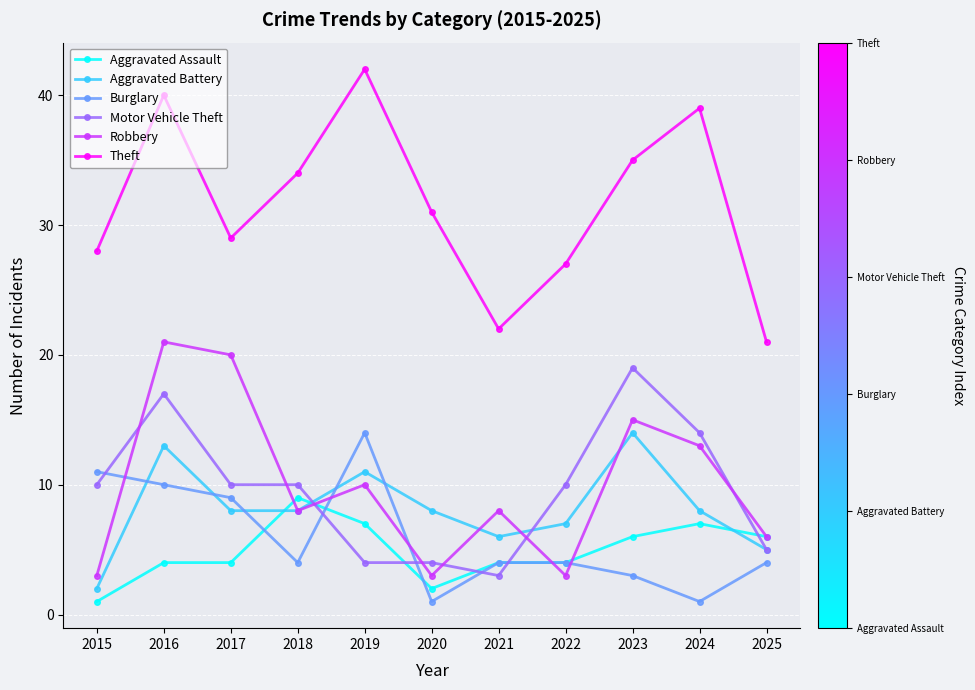

Read the Burglary value at 2017.

9